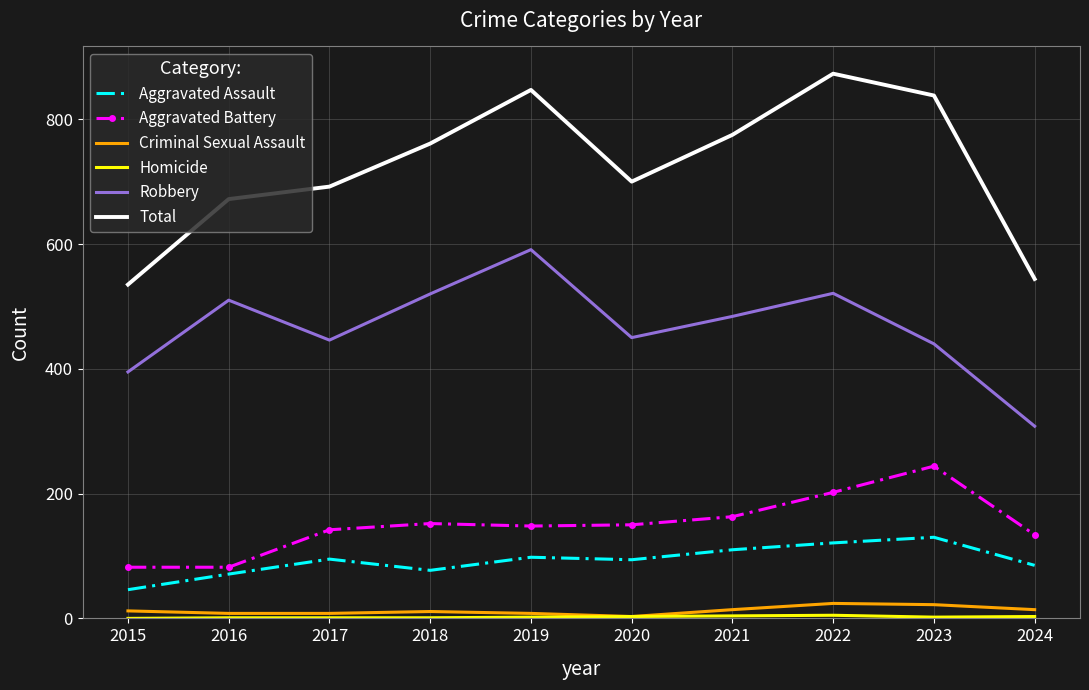

Between 2016 and 2023, which series saw the biggest shift?

Total